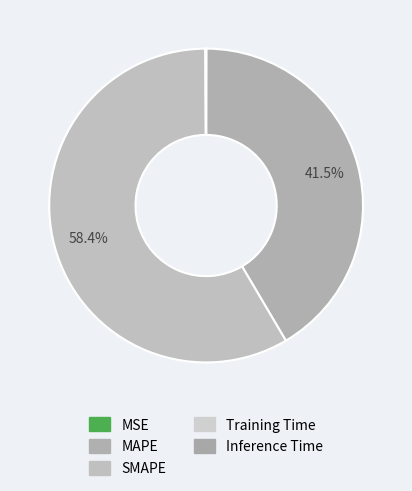

To the nearest percent, what is the difference between the MSE and SMAPE slice percentages?

58%